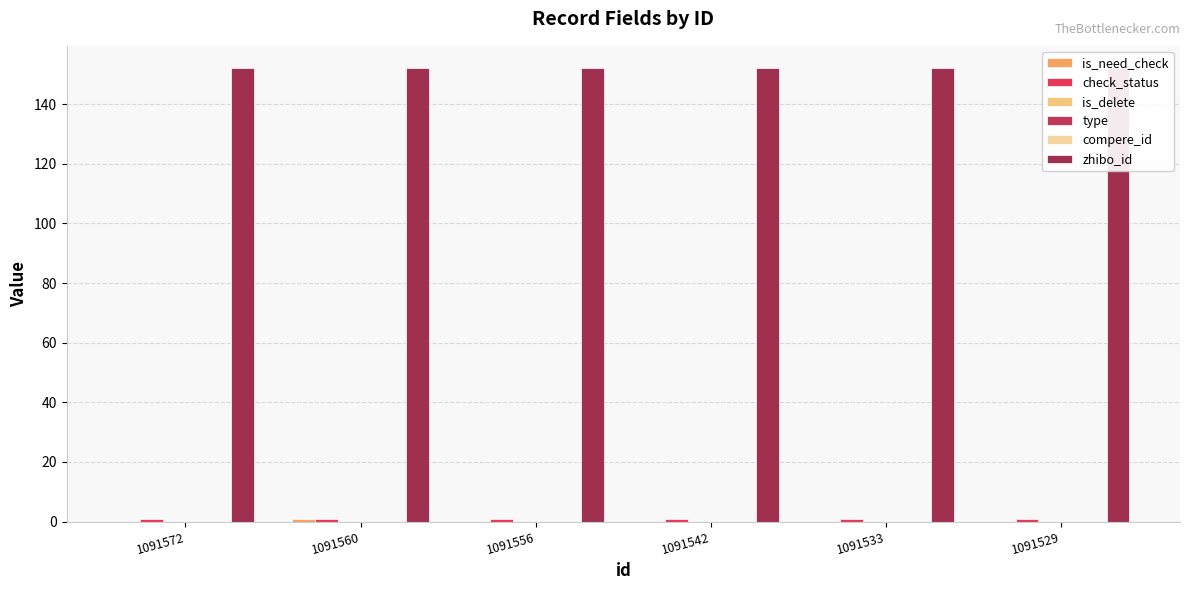

Between 1091556 and 1091542, which series saw the biggest shift?

is_need_check